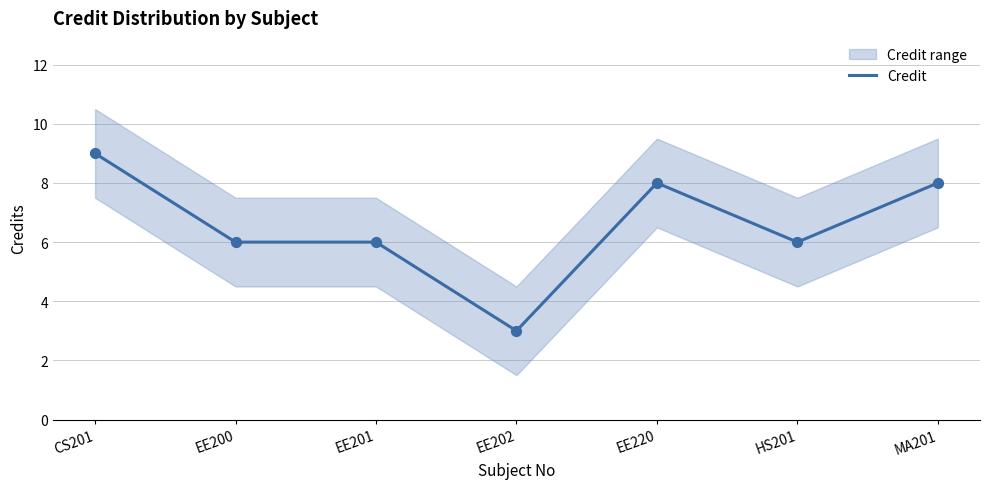

Between MA201 and CS201, which is larger?

CS201